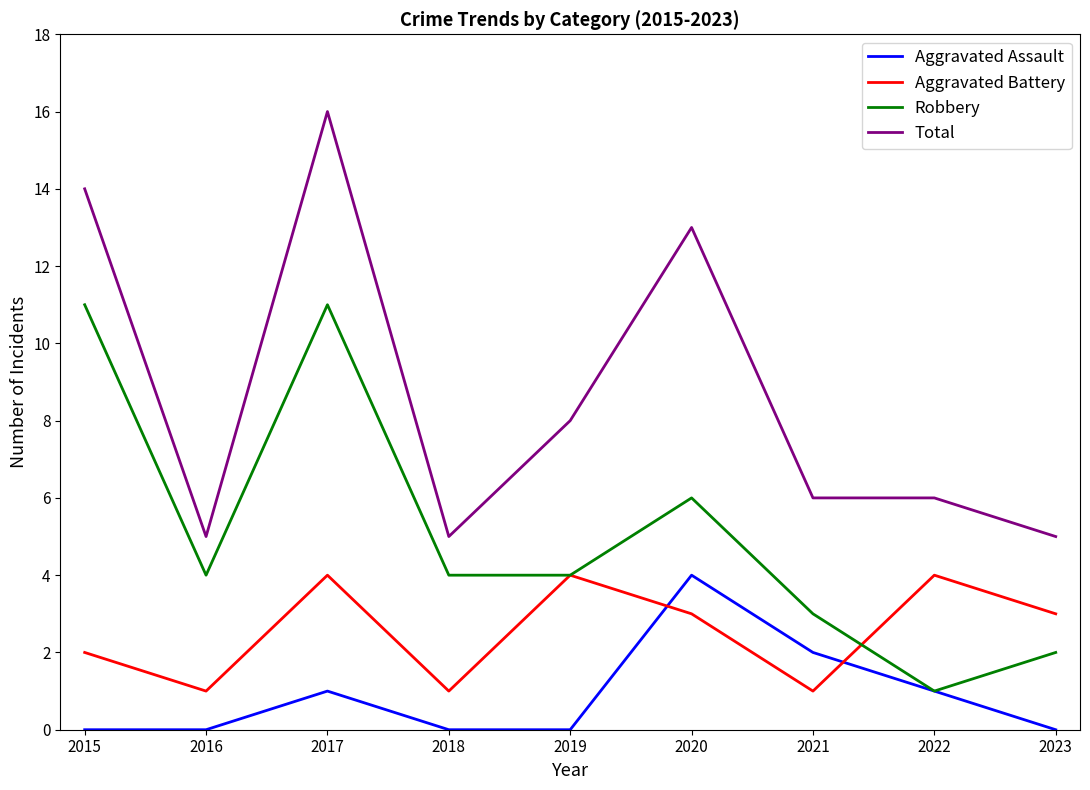

Where is the first local minimum for Aggravated Battery?

2016